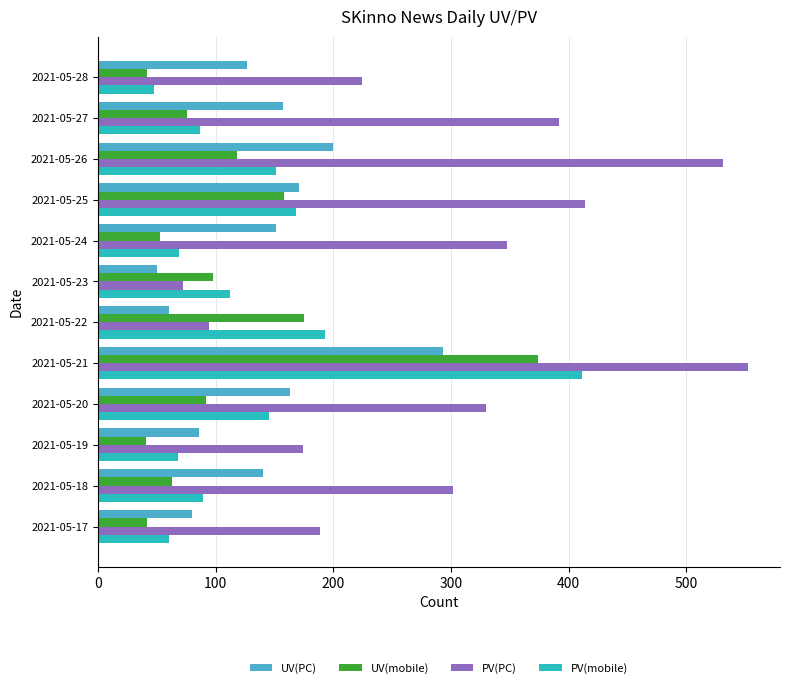

What is the average value of the UV(mobile) series?

111